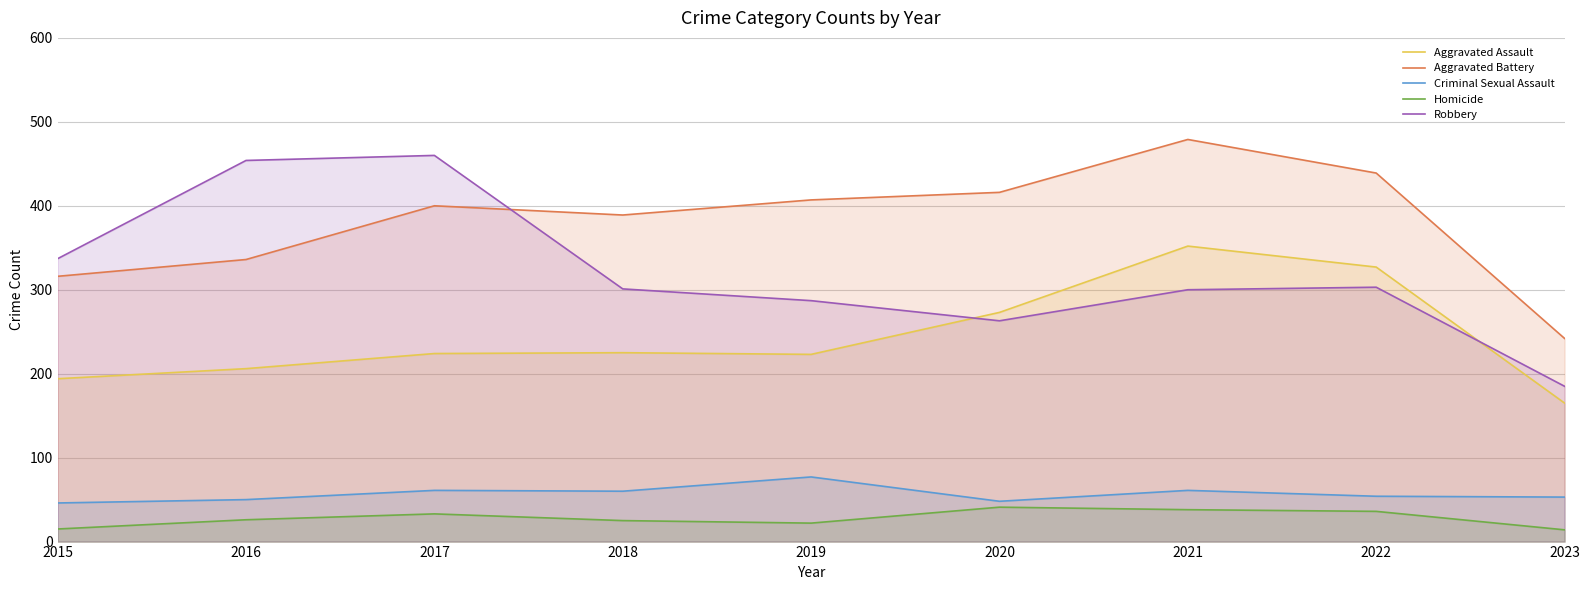

Which label corresponds to the largest value in the chart?

2021